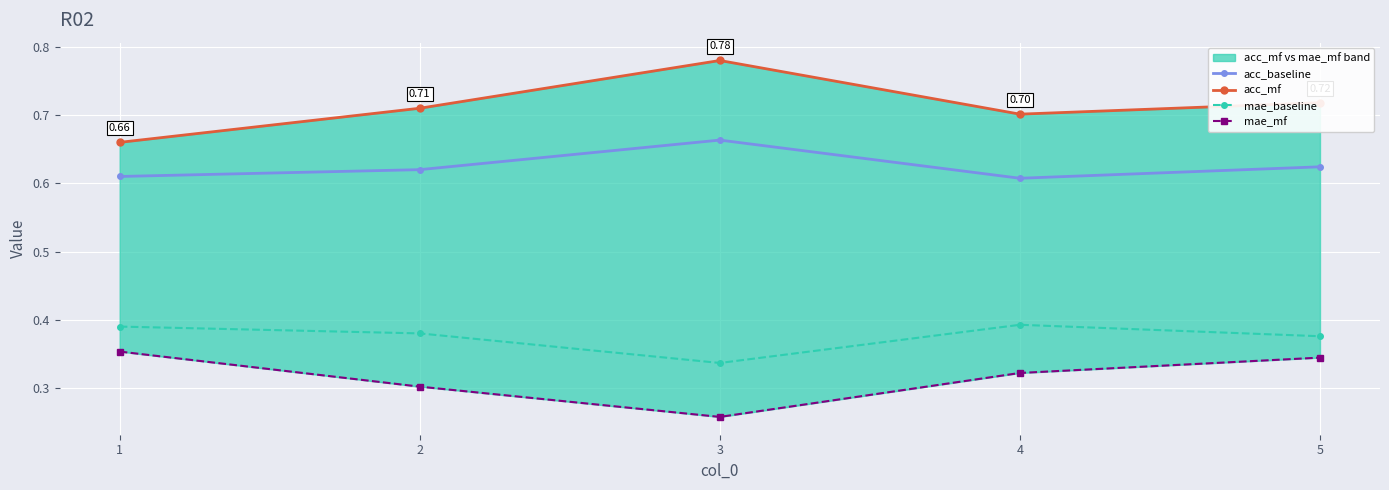

How many interior local valleys does the mae_mf series have?

1